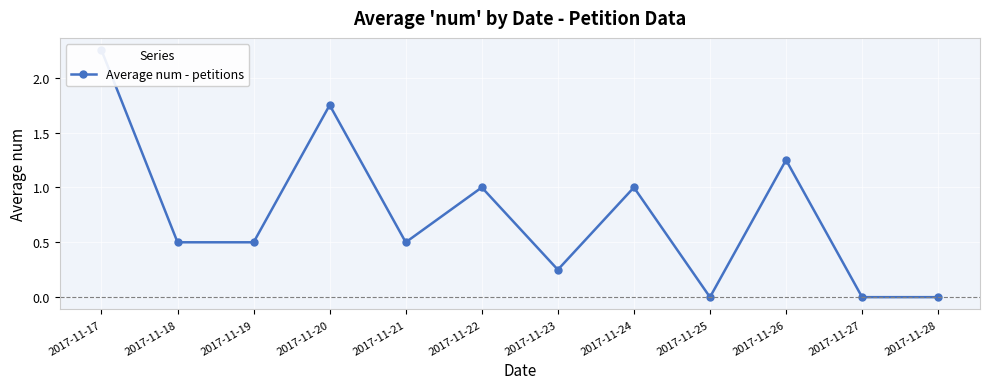

What is the value of the 5th point from the left?

0.5